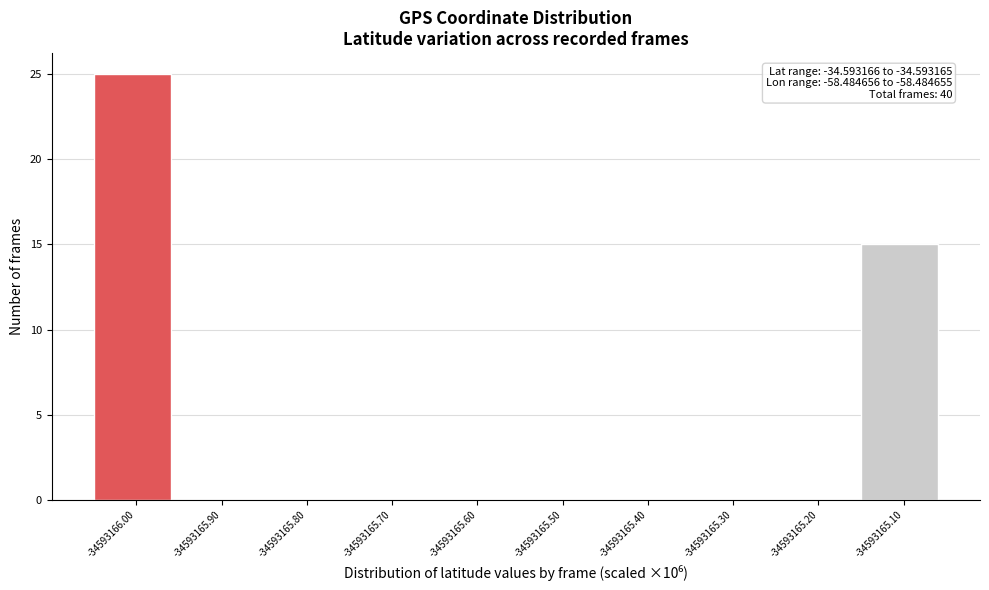

Reading right to left, transcribe all the data shown in this chart.

-34593165.10=15	-34593165.20=0	-34593165.30=0	-34593165.40=0	-34593165.50=0	-34593165.60=0	-34593165.70=0	-34593165.80=0	-34593165.90=0	-34593166.00=25